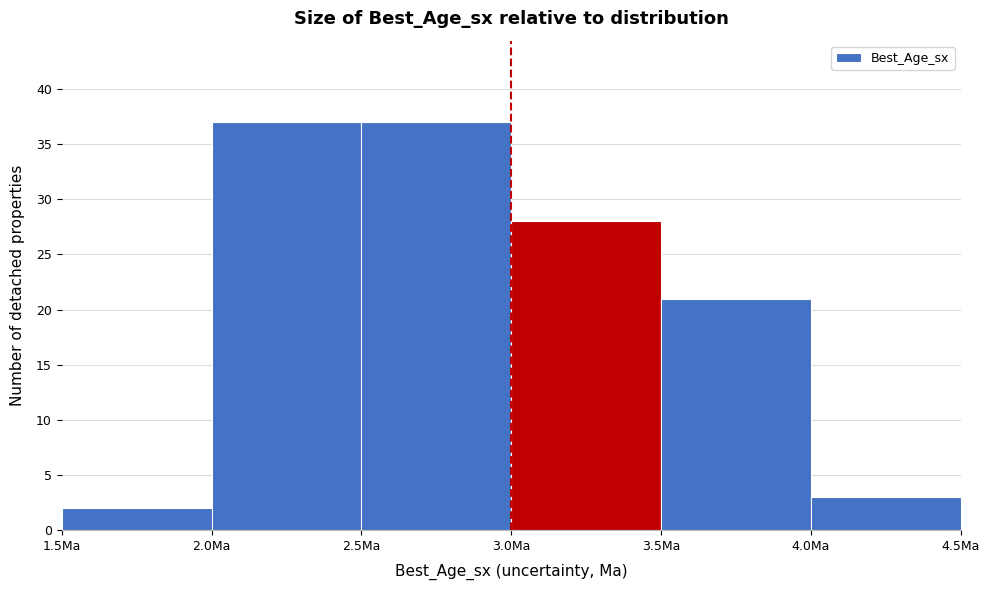

How tall is the bar that spans 1.5 to 2.0 on the x-axis? The values are not printed on the chart, so give them approximately, as read against the axis.

2